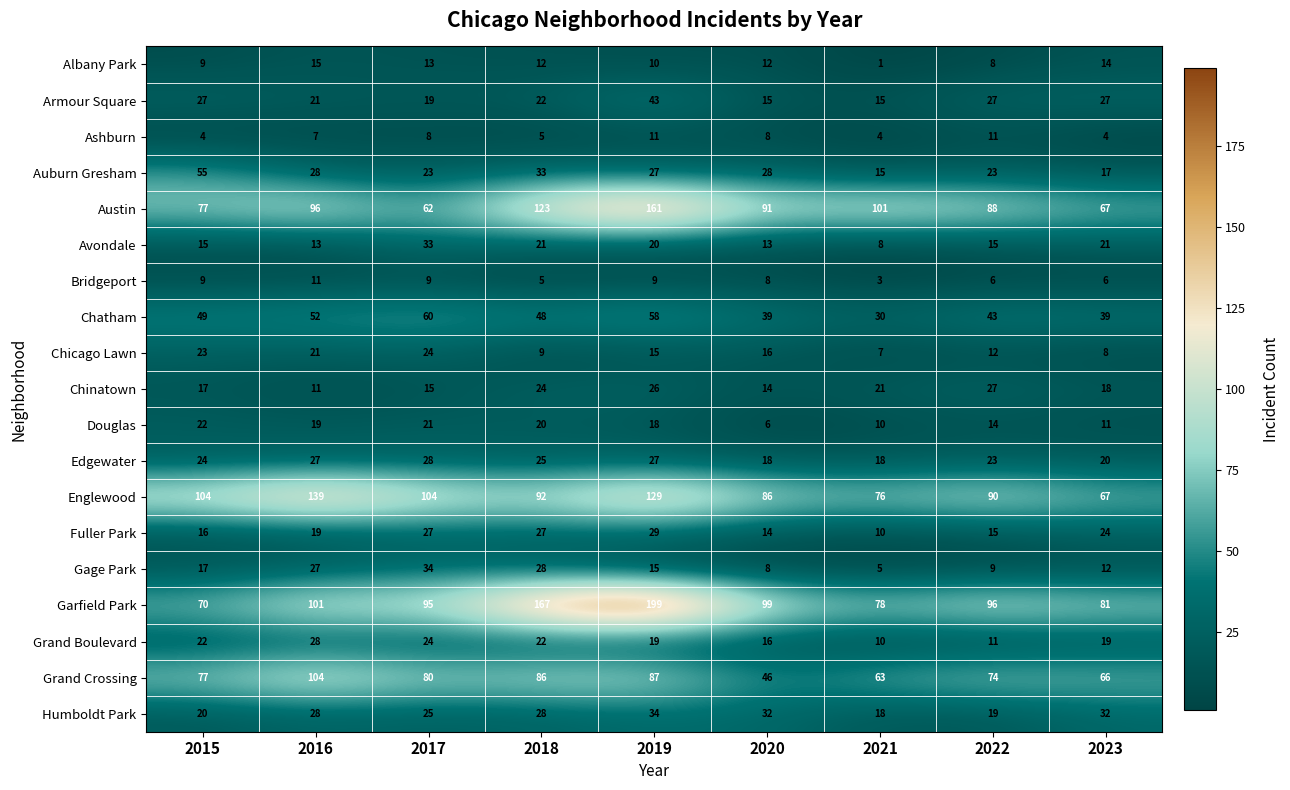

What is the difference between the maximum and minimum values in the Grand Boulevard series?

18